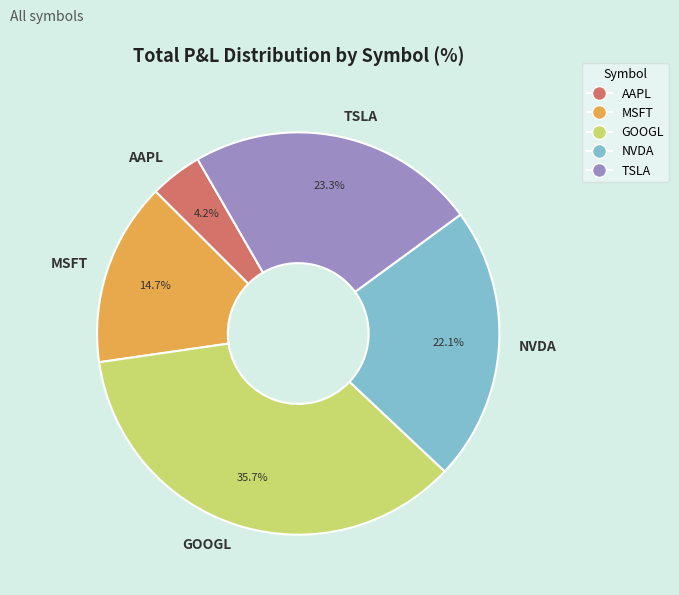

How many segments does this pie chart have?

5